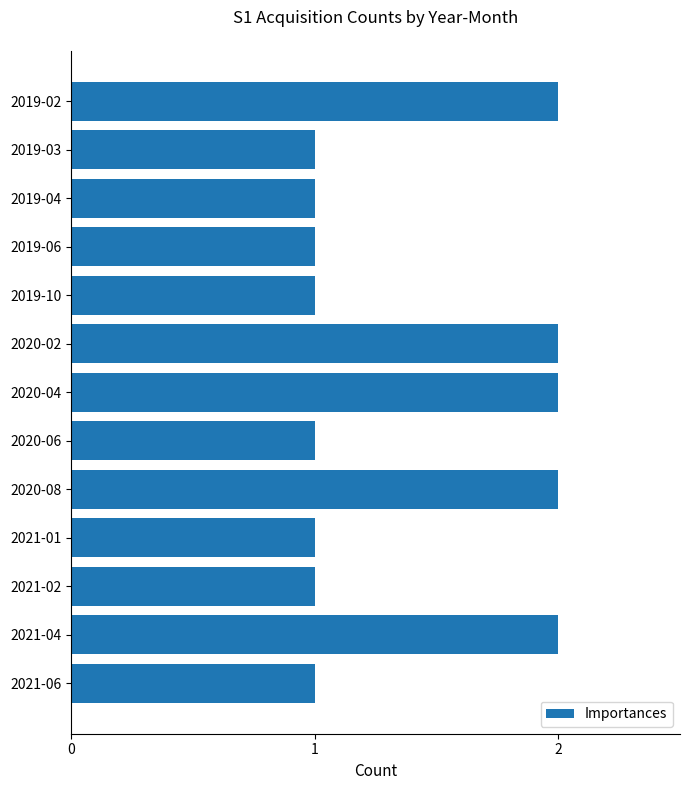

The value at 2020-06 is 0. True or false?

False